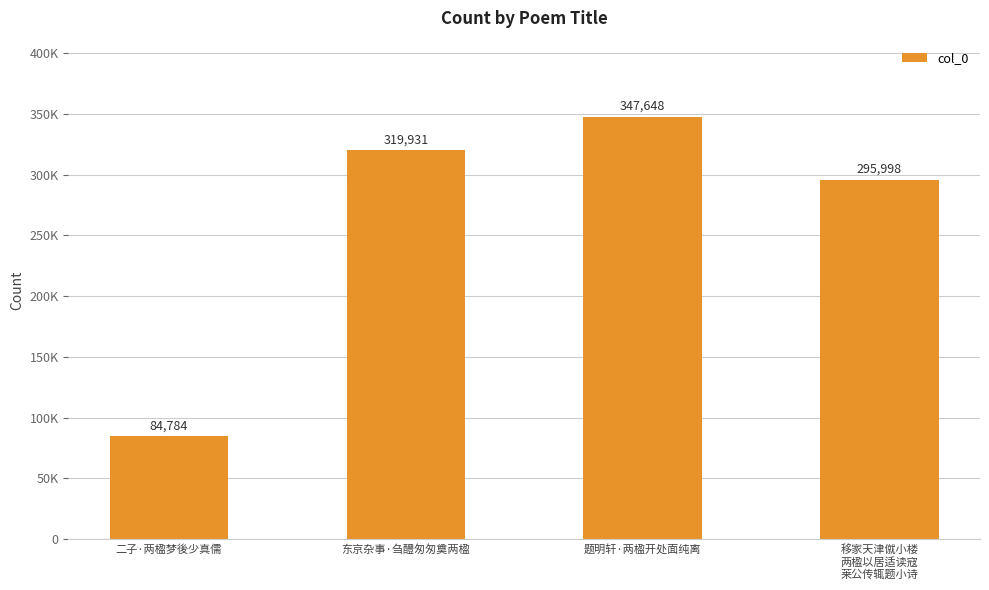

Which label corresponds to the largest value in the chart?

题明轩·两楹开处面纯离